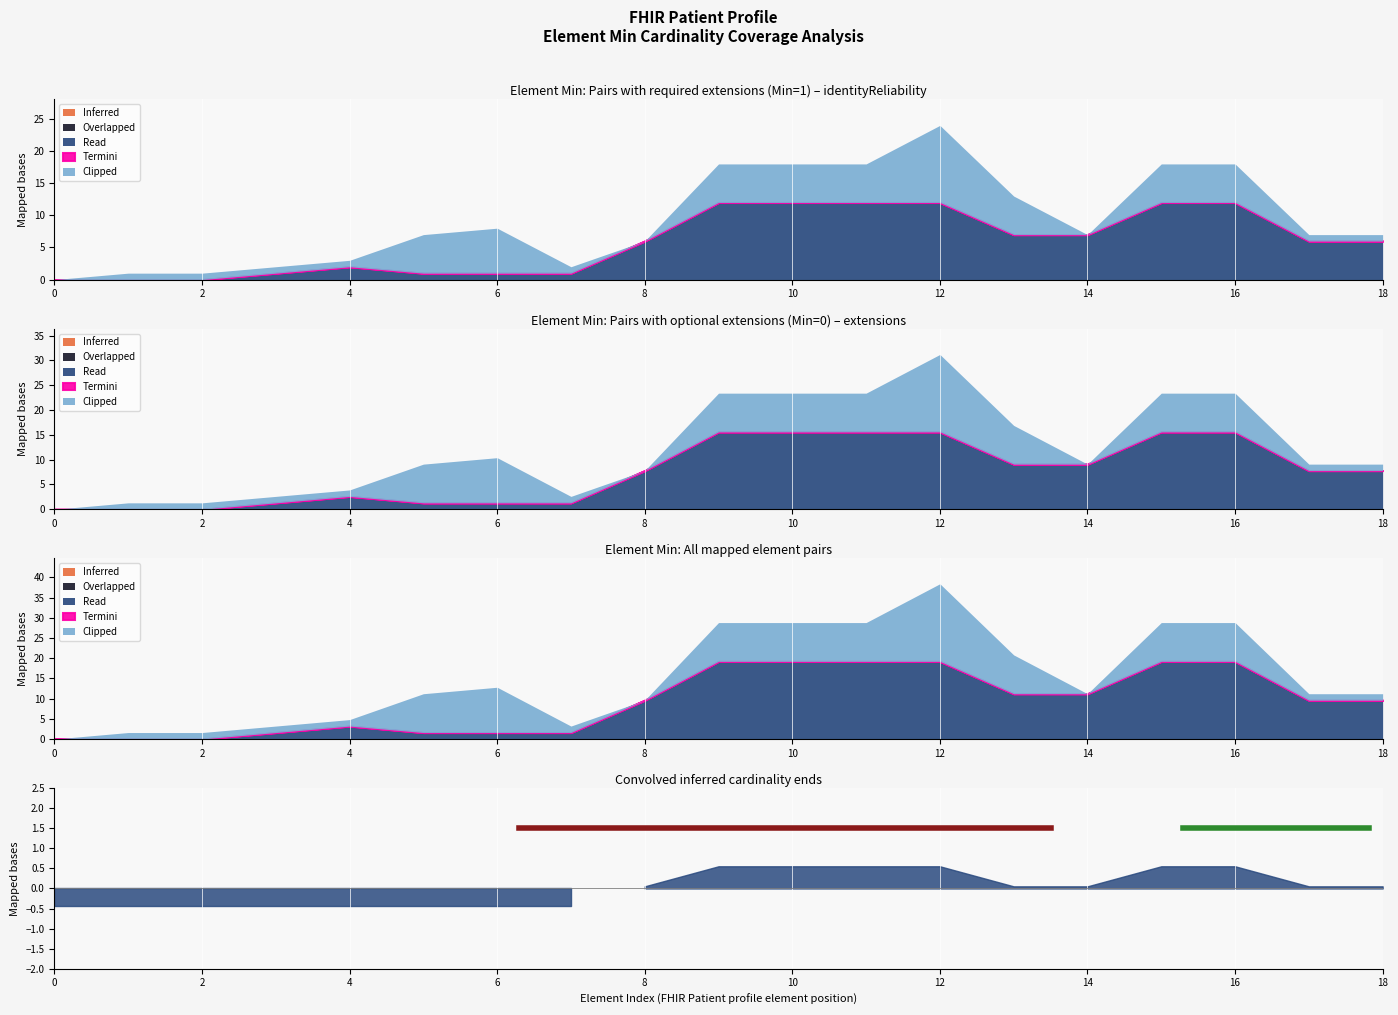

After their last crossing, which series has the higher values: Read or Clipped?

Read